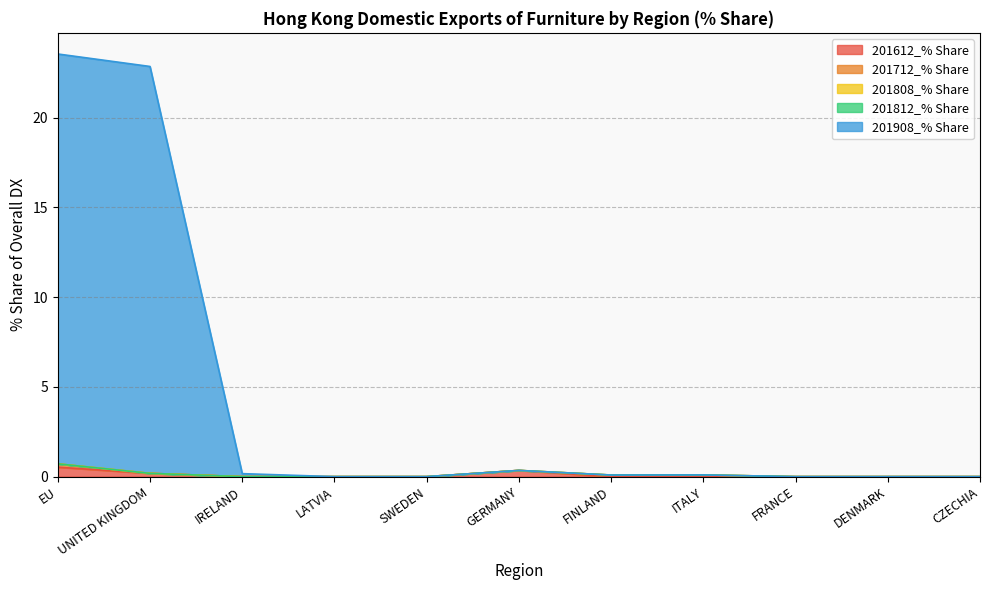

Does the chart display data point markers on the line(s)?

No